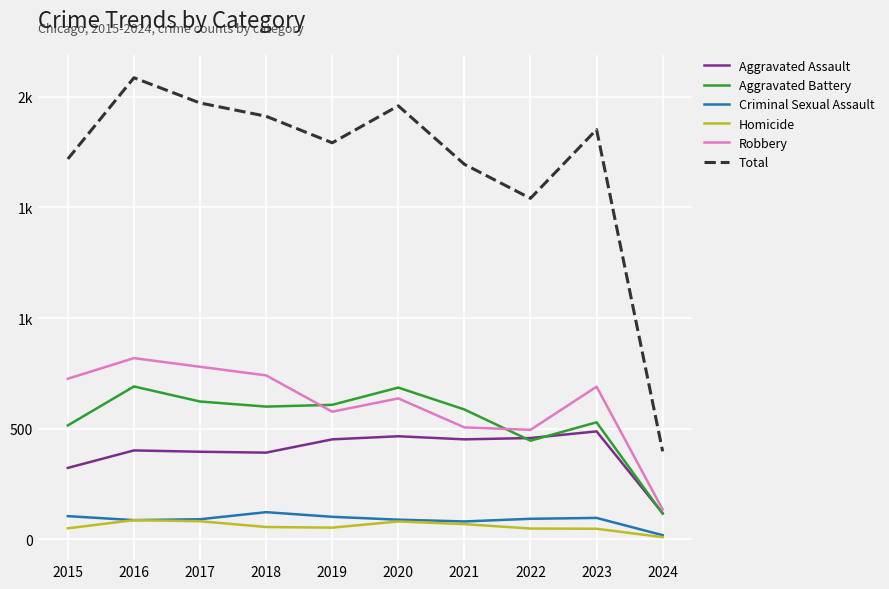

At which category is the sum across all series the highest?

2016